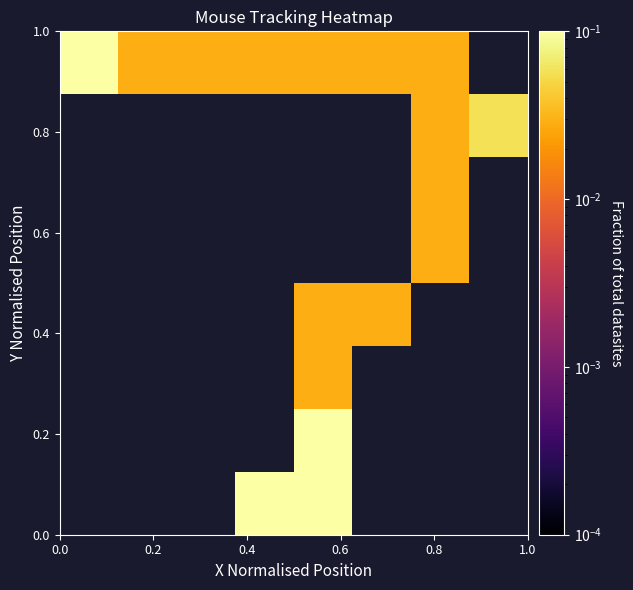

At how many categories does at least one series exceed 0?

8